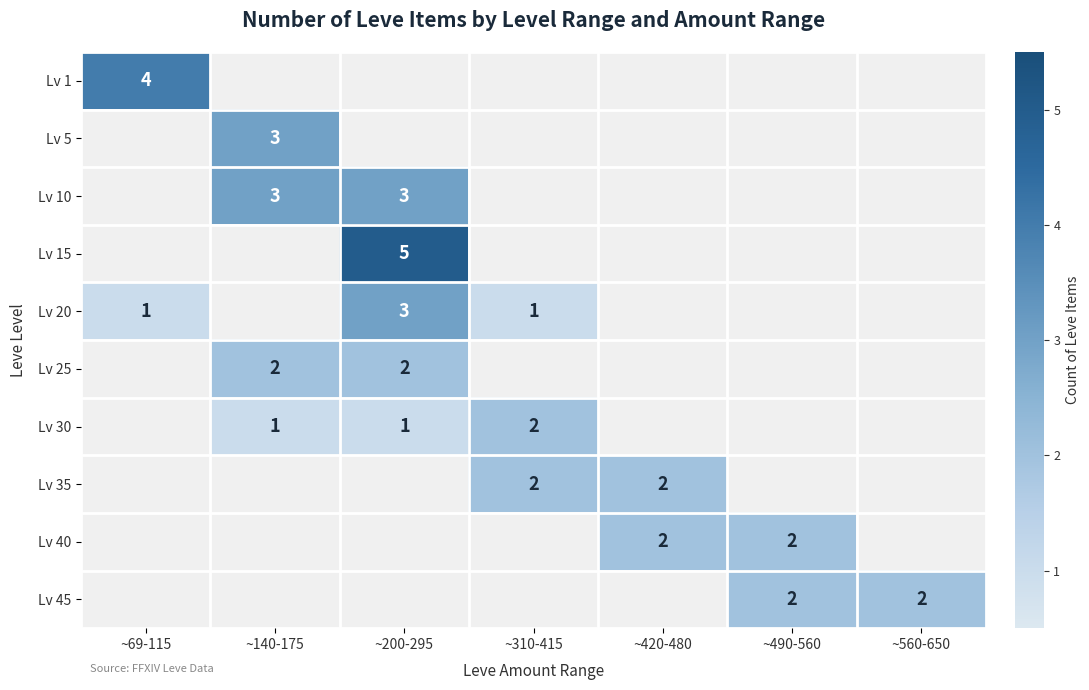

Is it true that Lv 25 equals 2 at ~140-175?

True